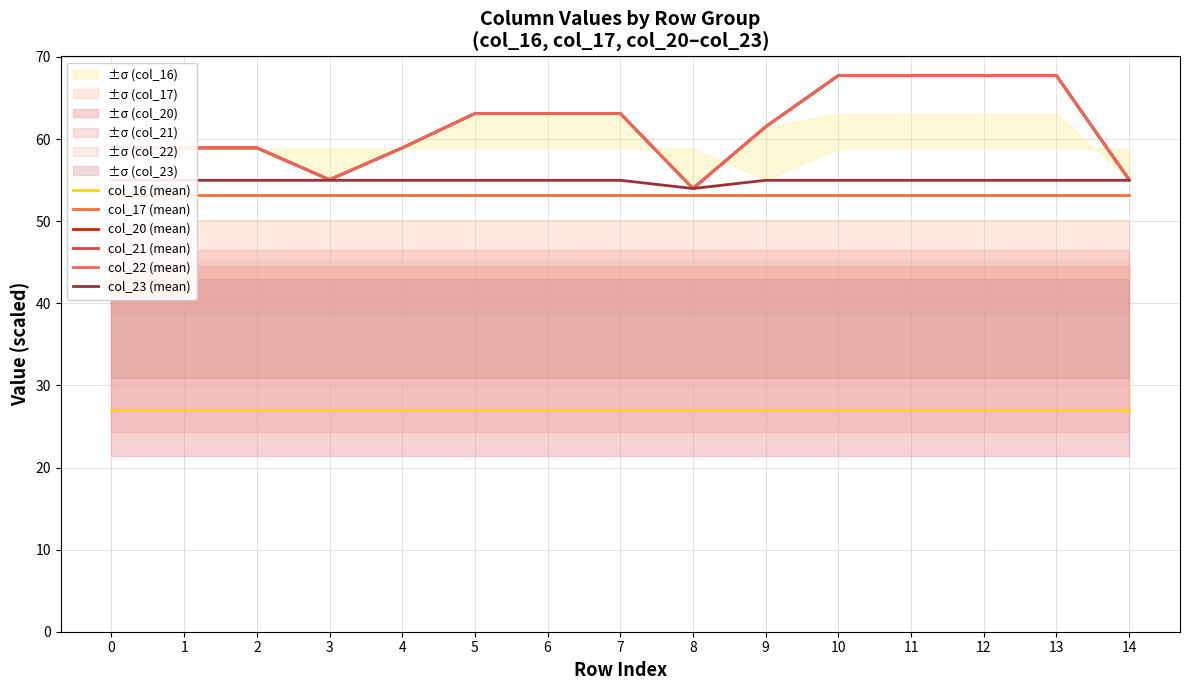

Which series has the largest range (max minus min)?

col_20 (mean)